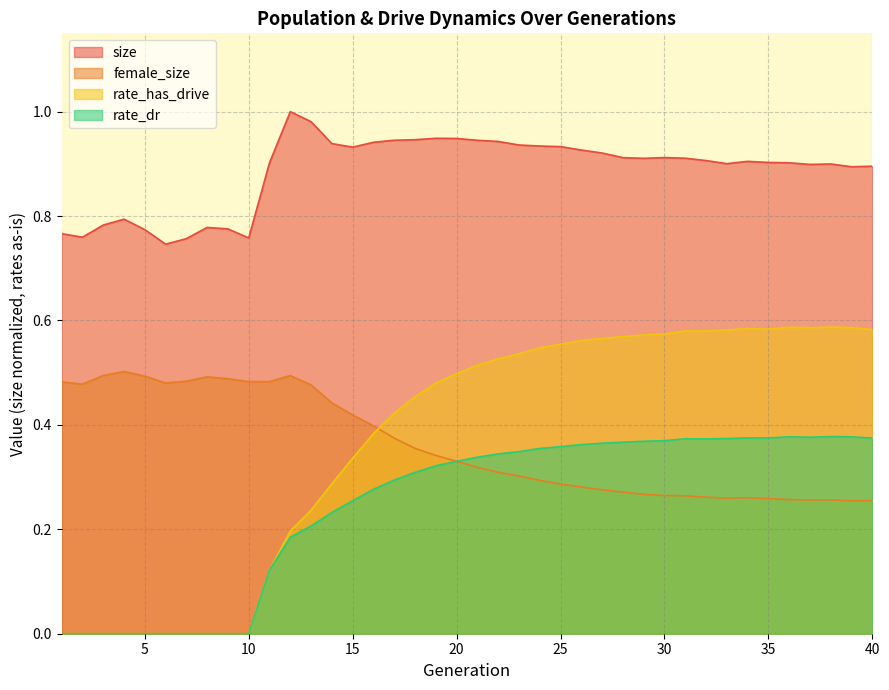

Which has a higher value, 24 or 13?

13